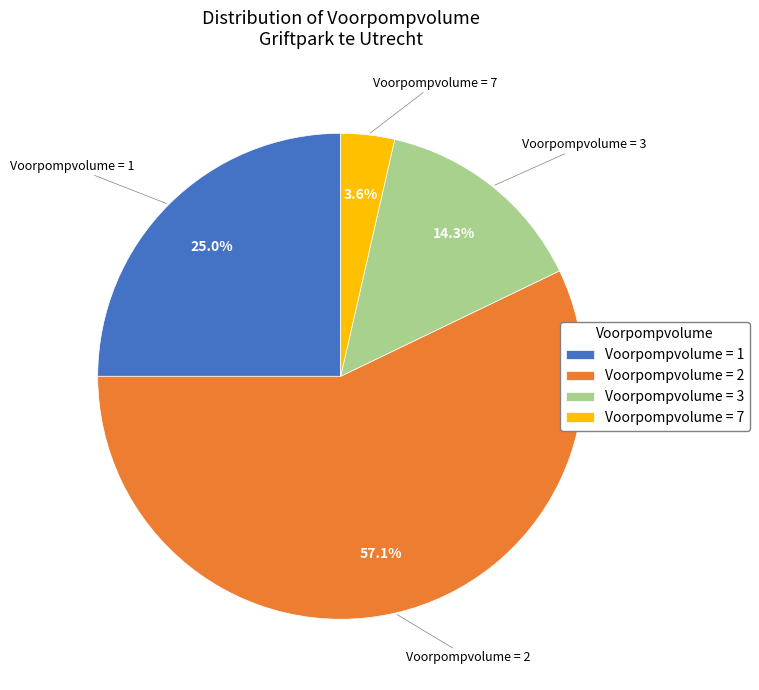

Which has a higher value, Voorpompvolume = 1 or Voorpompvolume = 7?

Voorpompvolume = 1